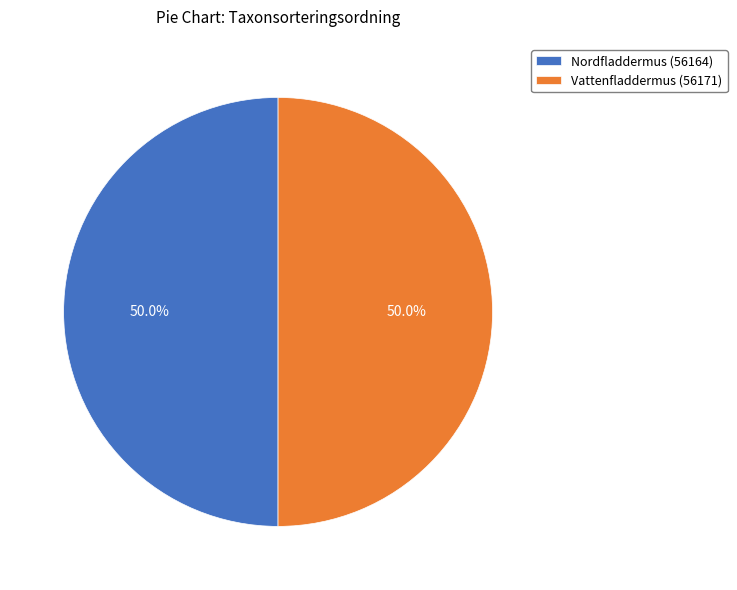

Count the number of slices in the pie.

2